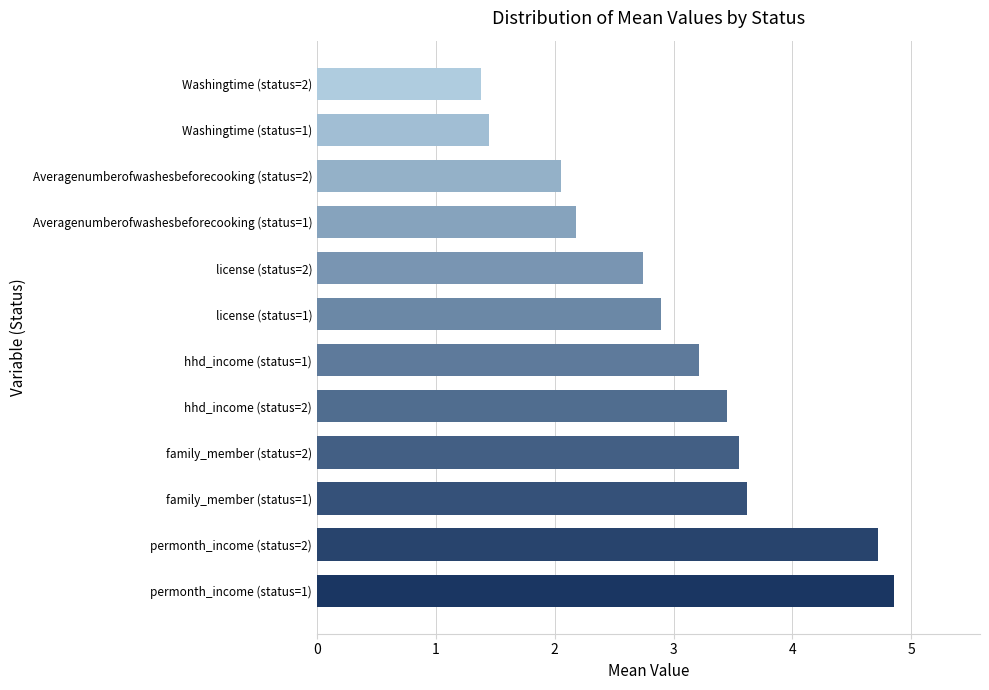

How many distinct data groups are displayed?

1